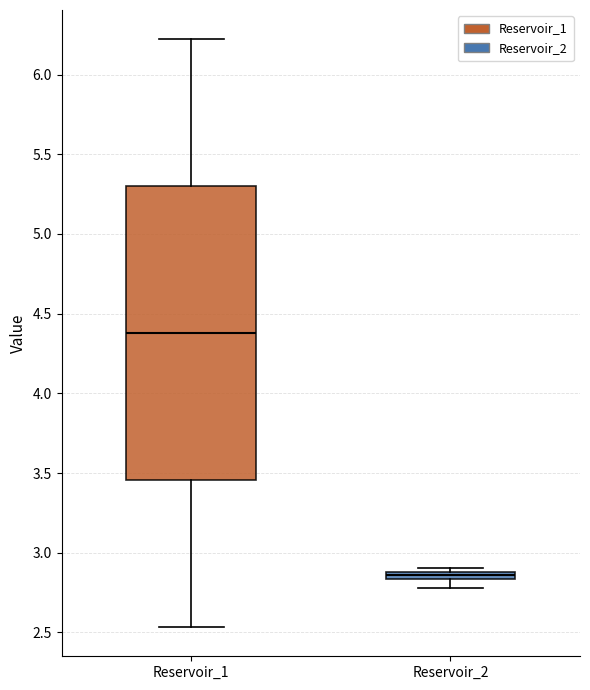

Which box's median line is the highest?

Reservoir_1